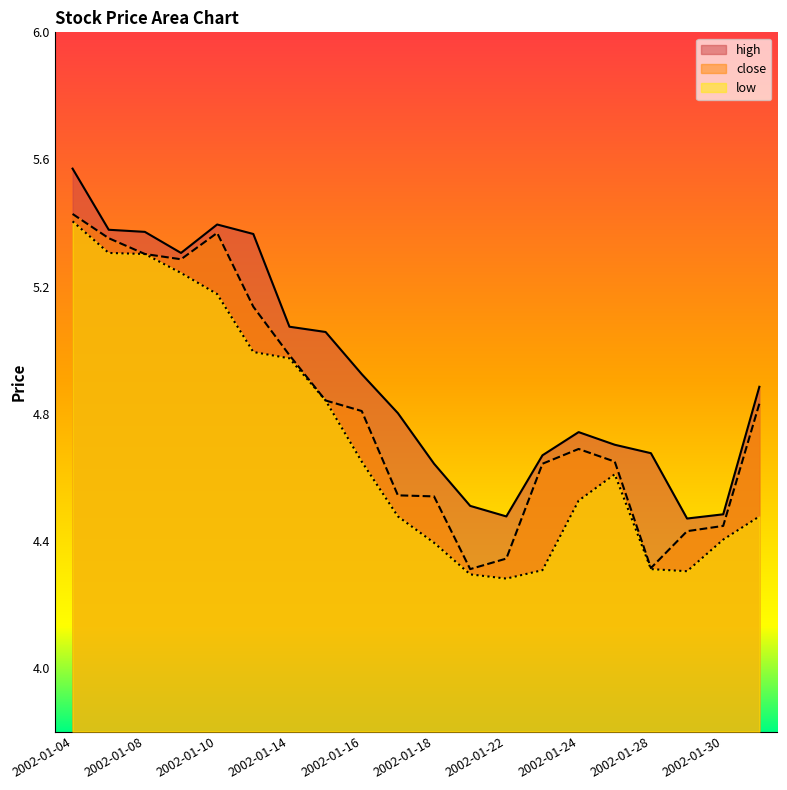

What are all the series names shown in the legend?

high, close, low